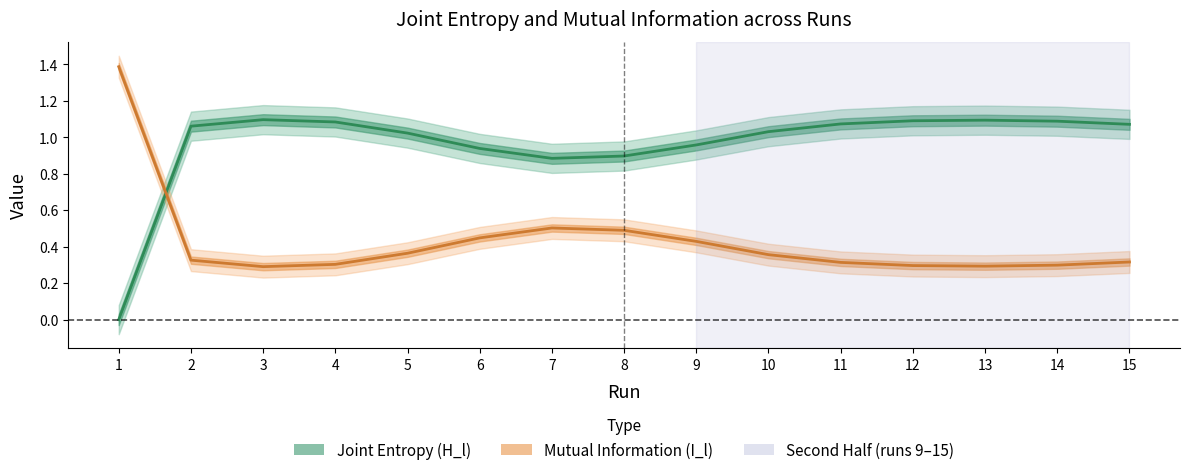

How many lines are shown in the chart?

2